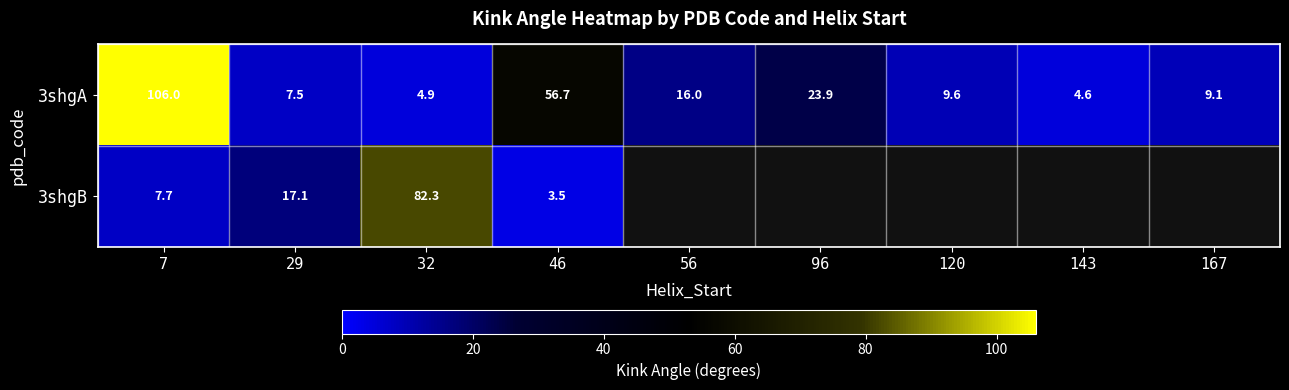

Count the number of data series in this chart.

2